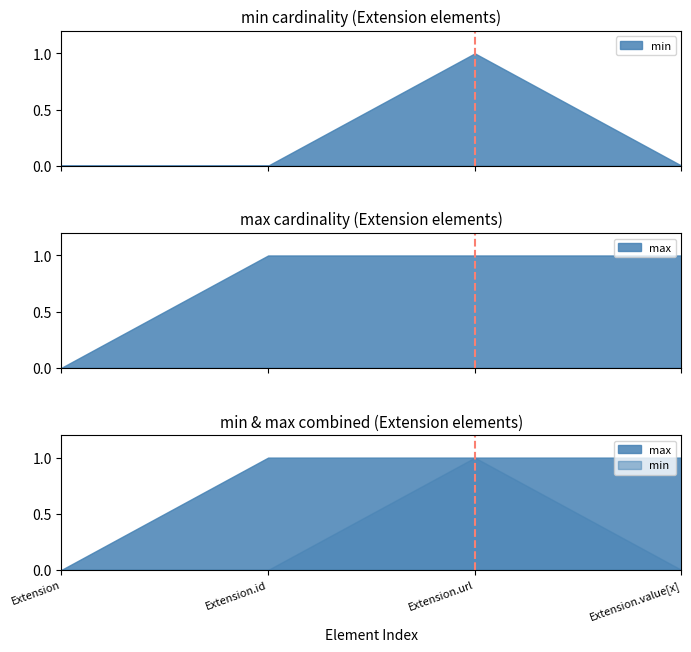

True or false: max and min cross at least once.

False